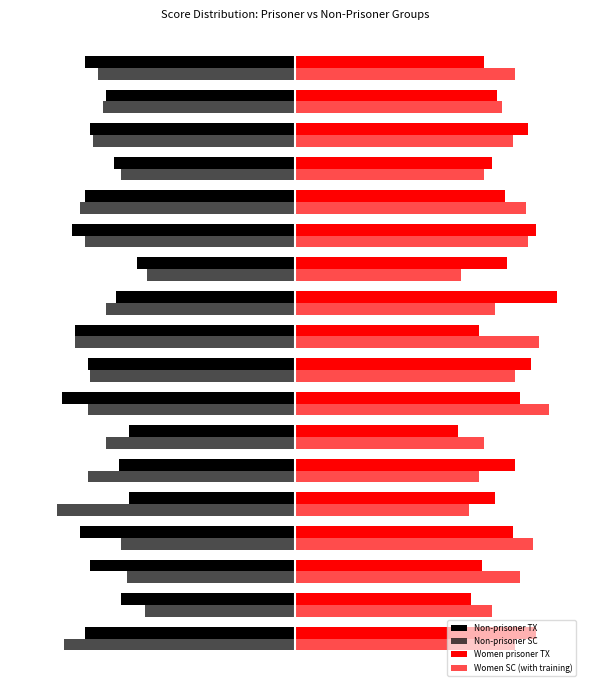

What are all the series names shown in the legend?

Non-prisoner TX, Non-prisoner SC, Women prisoner TX, Women SC (with training)